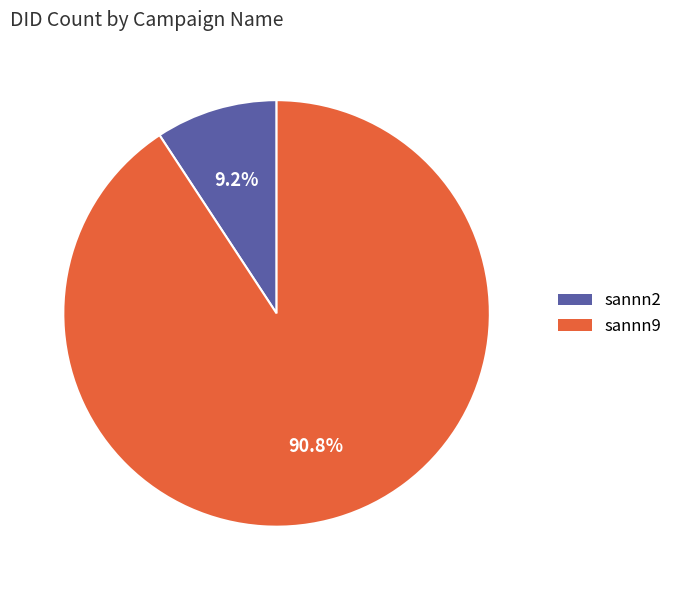

Is there a majority slice in this chart?

Yes